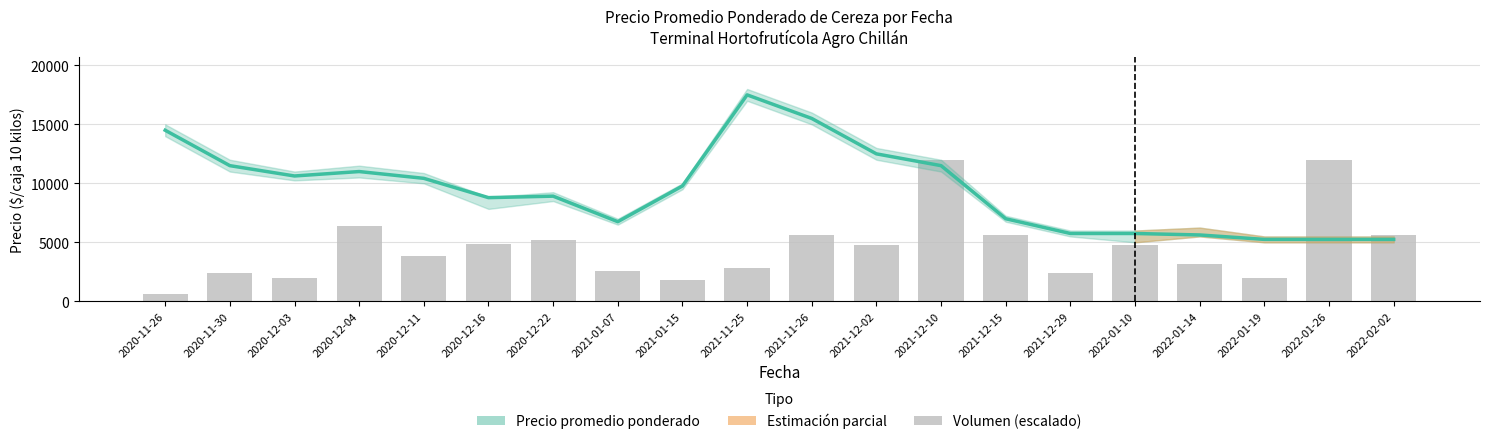

What position from the right is 2021-01-15?

12